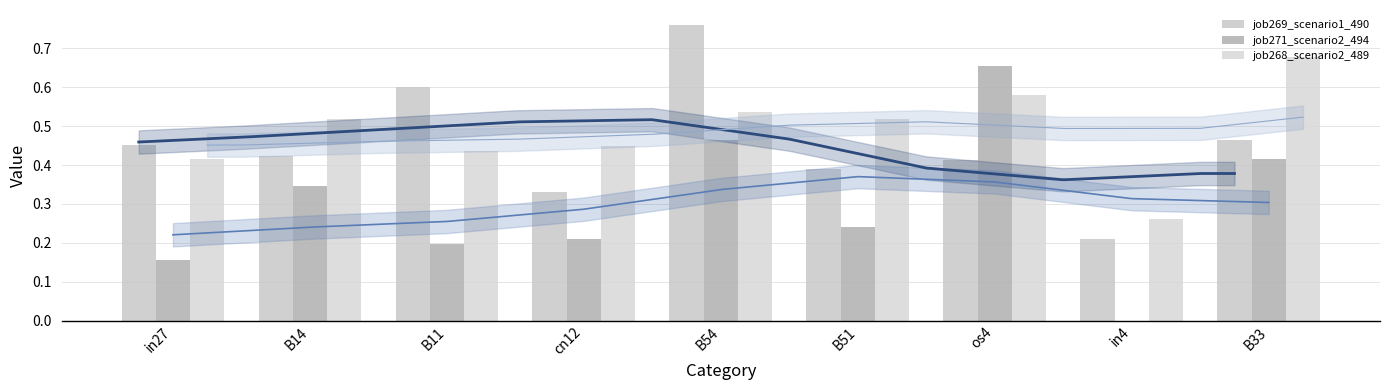

How many job271_scenario2_494 values are between 0 and 1?

9